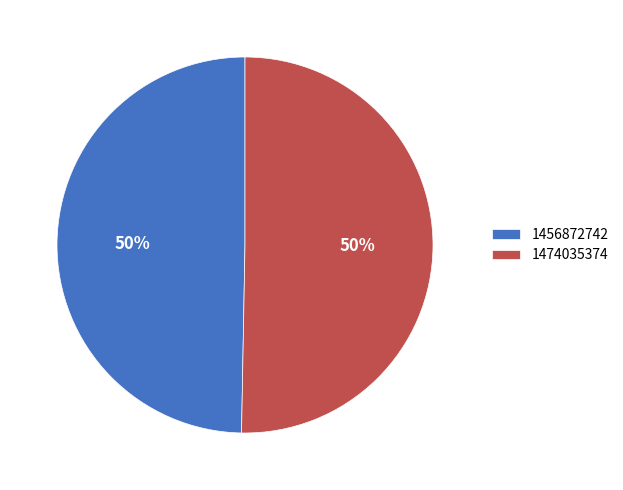

True or false: 1456872742 accounts for 50% of the total.

True